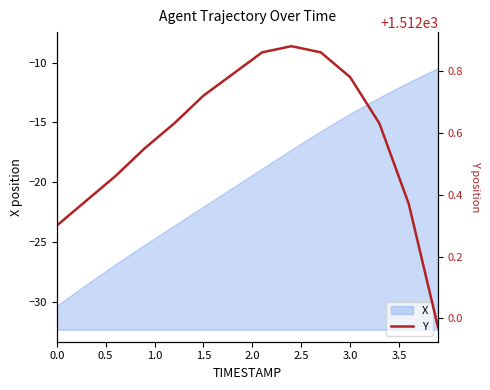

Does the chart have visible grid lines?

No